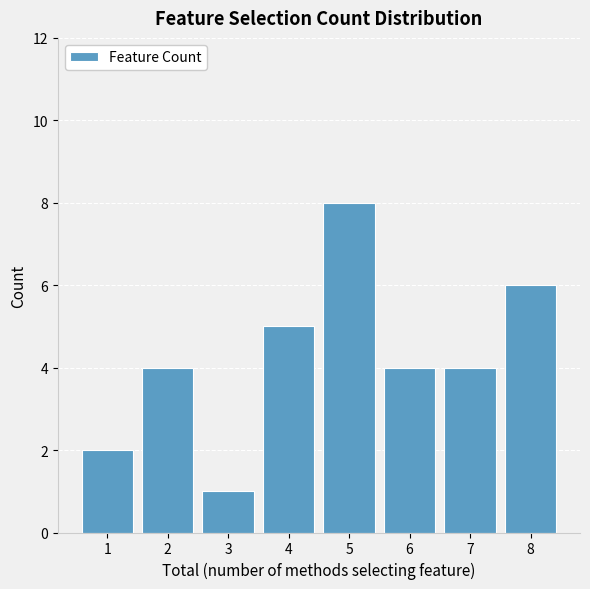

Reading left to right, extract all data points from this chart.

1=2	2=4	3=1	4=5	5=8	6=4	7=4	8=6